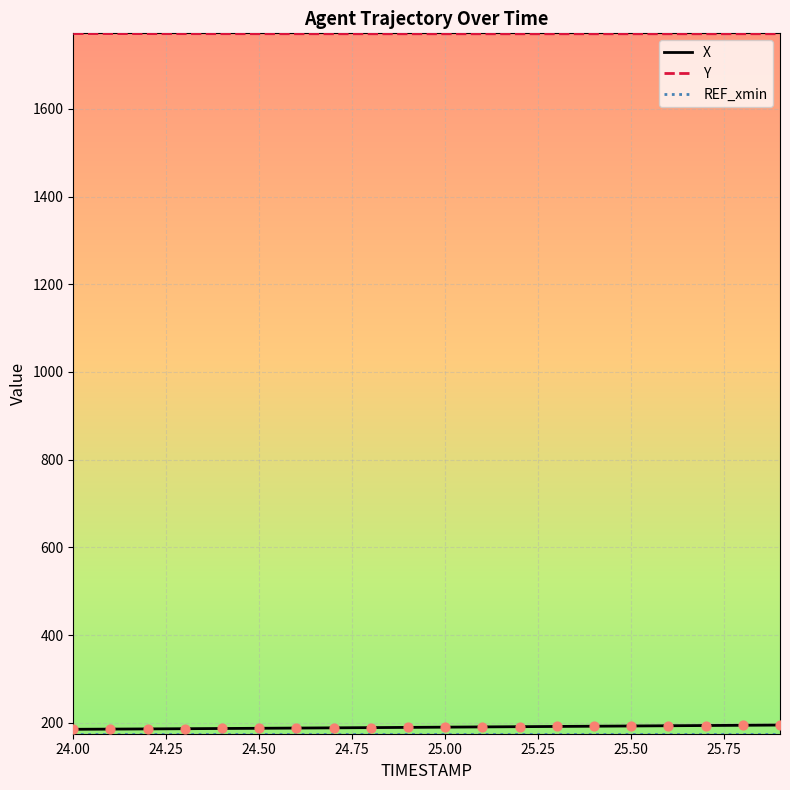

True or false: Y and X intersect in this chart.

False